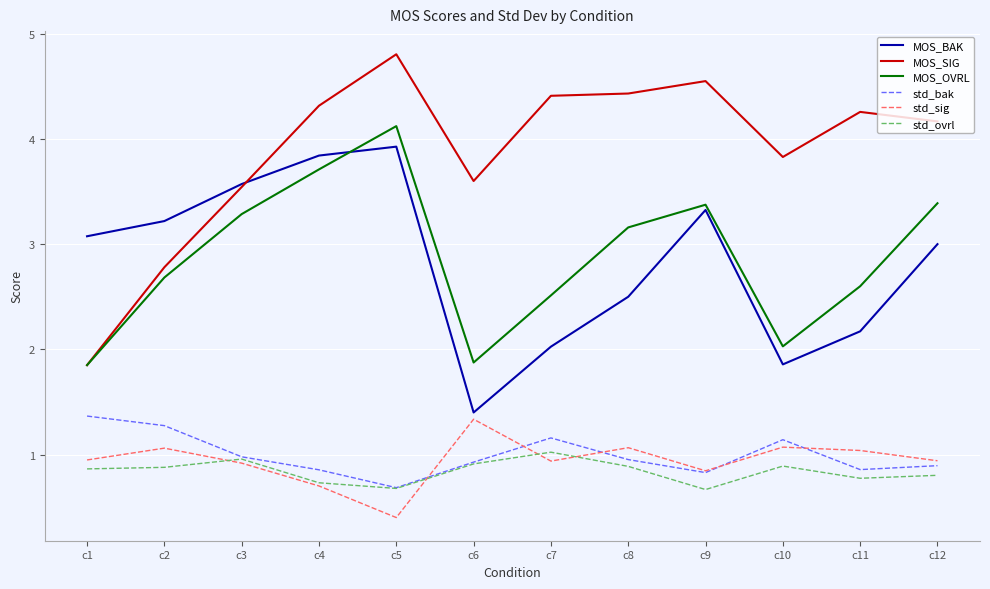

Which series has the largest range (max minus min)?

MOS_SIG